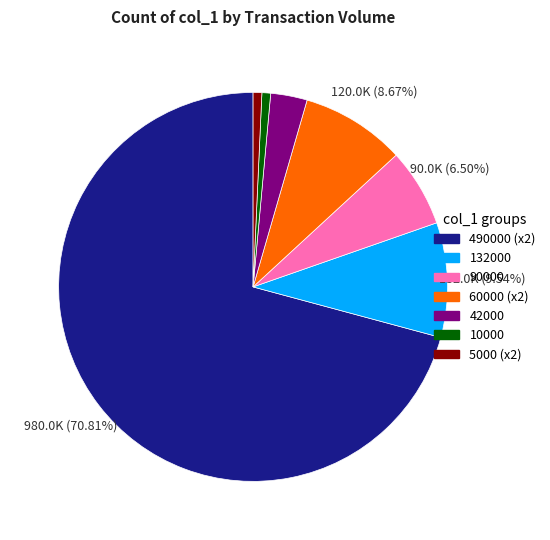

How many segments does this pie chart have?

7